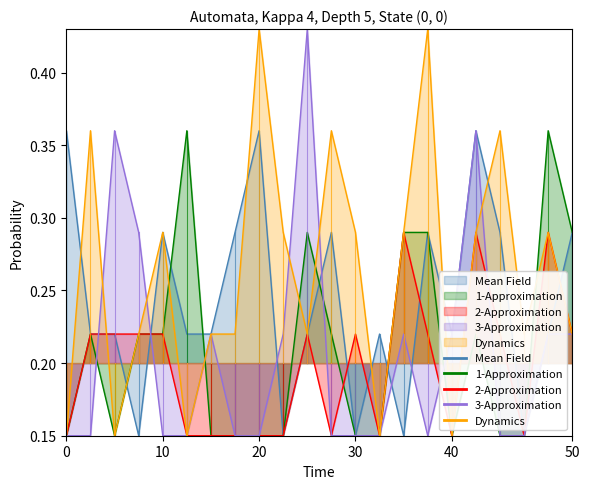

The 3-Approximation series shows 0.2 at 30. True or false?

False